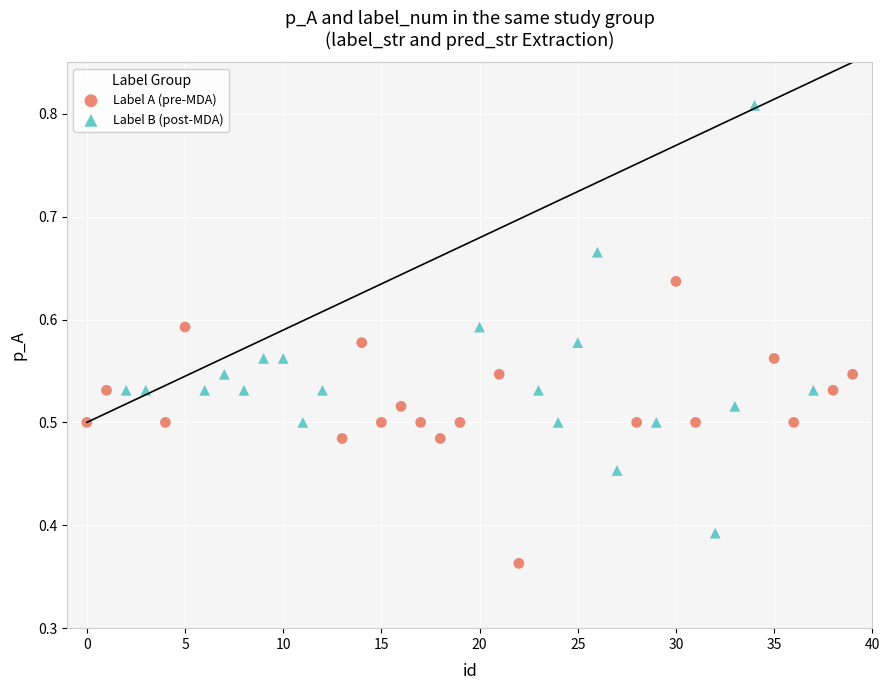

Which series contains the highest Y value?

Label B (post-MDA)